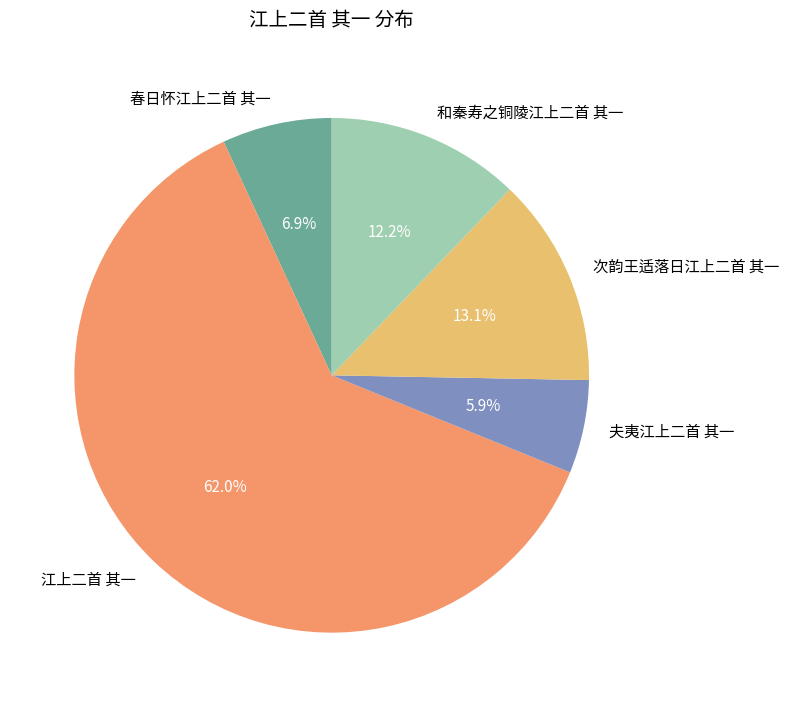

What is the smallest slice in the pie chart?

夫夷江上二首 其一